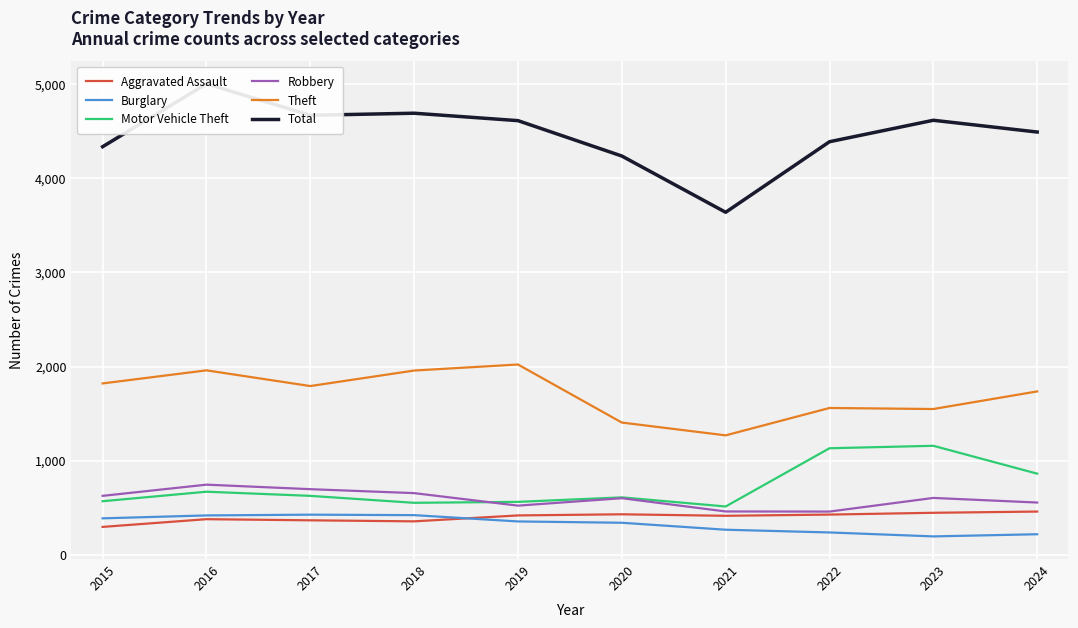

Which series changed the most between 2016 and 2020?

Total